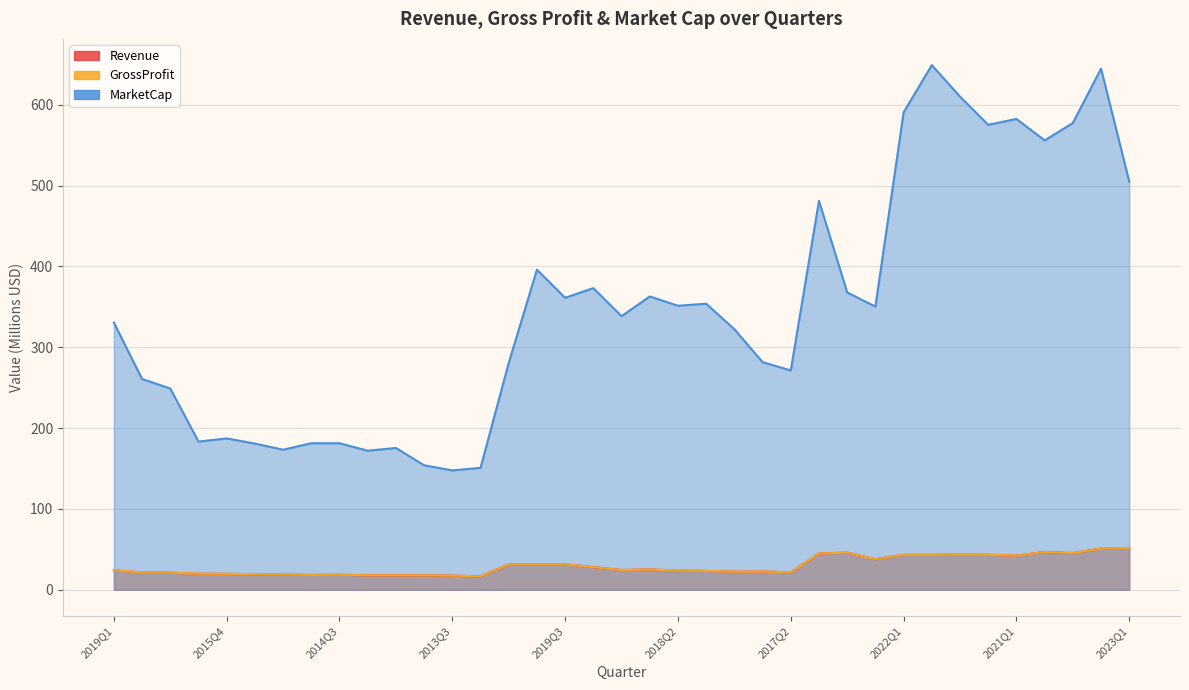

Reading left to right, extract all data points from this chart.

Revenue: 2019Q1=24.2	2017Q1=21.3	2016Q4=21.2	2016Q1=19.8	2015Q4=19.7	2015Q2=19.3	2015Q1=18.9	2014Q4=18.4	2014Q3=18.6	2014Q2=17.9	2014Q1=17.9	2013Q4=17.8	2013Q3=17.4	2013Q2=16.6	2020Q1=31.2	2019Q4=31.5	2019Q3=31.4	2019Q2=27.9	2018Q4=24.4	2018Q3=25.1	2018Q2=23.7	2018Q1=23.3	2017Q4=22.3	2017Q3=22.6	2017Q2=21.6	2020Q4=44.9	2020Q3=45.9	2020Q2=37.8	2022Q1=43.2	2021Q4=43.2	2021Q3=43.5	2021Q2=43.3	2021Q1=42.3	2022Q3=46.7	2022Q2=45.3	2022Q4=51.0	2023Q1=51.7
GrossProfit: 2019Q1=24.2	2017Q1=21.3	2016Q4=21.2	2016Q1=19.8	2015Q4=19.7	2015Q2=19.3	2015Q1=18.9	2014Q4=18.4	2014Q3=18.6	2014Q2=17.9	2014Q1=17.9	2013Q4=17.8	2013Q3=17.4	2013Q2=16.6	2020Q1=31.2	2019Q4=31.5	2019Q3=31.4	2019Q2=27.9	2018Q4=24.4	2018Q3=25.1	2018Q2=23.7	2018Q1=23.3	2017Q4=22.3	2017Q3=22.6	2017Q2=21.6	2020Q4=44.9	2020Q3=45.9	2020Q2=37.8	2022Q1=43.2	2021Q4=43.2	2021Q3=43.5	2021Q2=43.3	2021Q1=42.3	2022Q3=46.7	2022Q2=45.3	2022Q4=51.0	2023Q1=51.7
MarketCap: 2019Q1=330.5	2017Q1=260.8	2016Q4=249.0	2016Q1=183.3	2015Q4=187.2	2015Q2=180.9	2015Q1=173.2	2014Q4=181.3	2014Q3=181.3	2014Q2=172.0	2014Q1=175.4	2013Q4=154.0	2013Q3=147.6	2013Q2=150.8	2020Q1=280.6	2019Q4=395.9	2019Q3=361.2	2019Q2=373.2	2018Q4=338.5	2018Q3=362.8	2018Q2=351.3	2018Q1=353.9	2017Q4=322.3	2017Q3=281.6	2017Q2=271.3	2020Q4=481.1	2020Q3=367.8	2020Q2=350.3	2022Q1=590.6	2021Q4=649.0	2021Q3=610.1	2021Q2=575.1	2021Q1=582.5	2022Q3=555.9	2022Q2=577.4	2022Q4=644.6	2023Q1=505.0